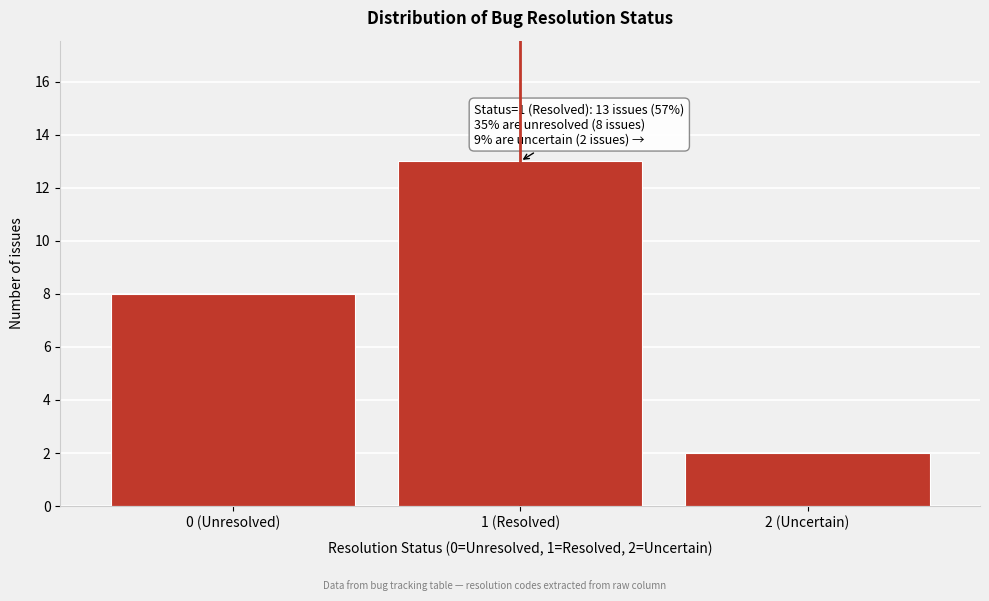

Reading left to right, list all the values displayed in this chart.

0 (Unresolved)=8	1 (Resolved)=13	2 (Uncertain)=2